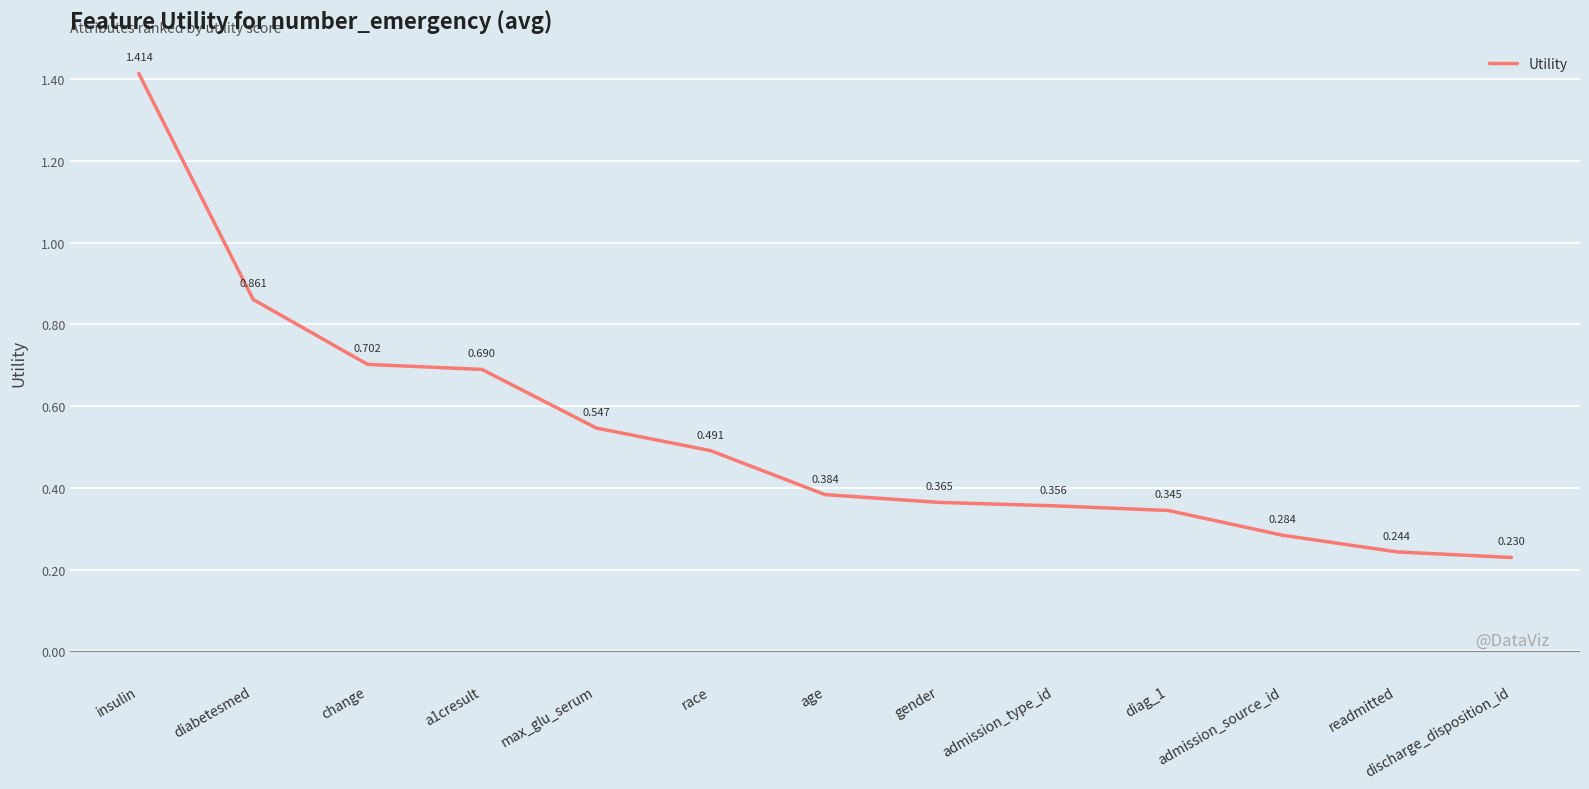

Where is the data nearest to the value 0?

discharge_disposition_id